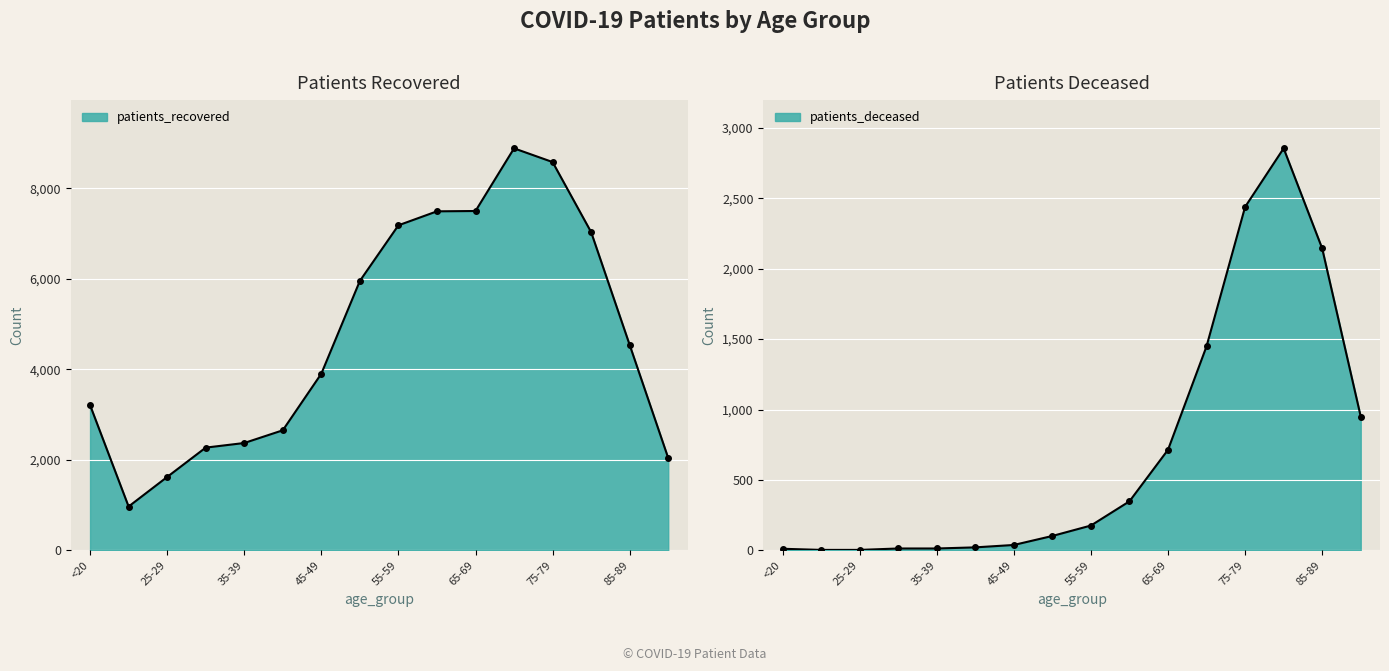

At which label does patients_deceased reach its minimum?

20-24